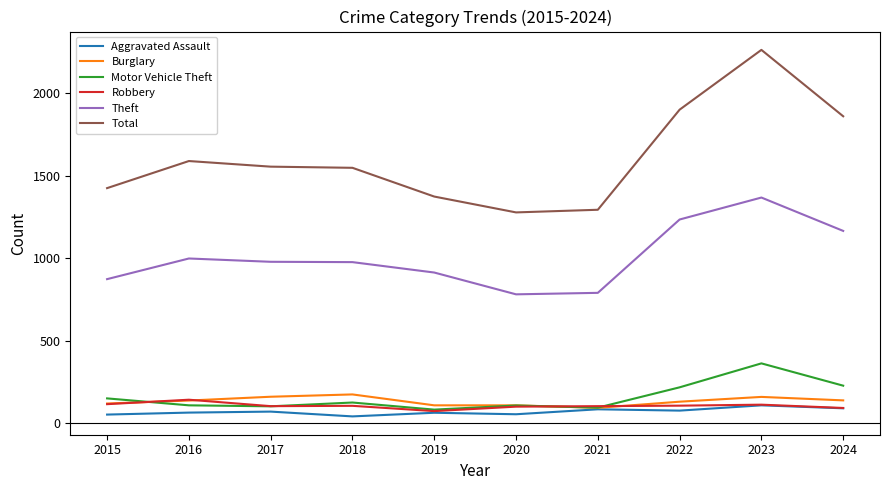

True or false: Theft and Total cross at least once.

False